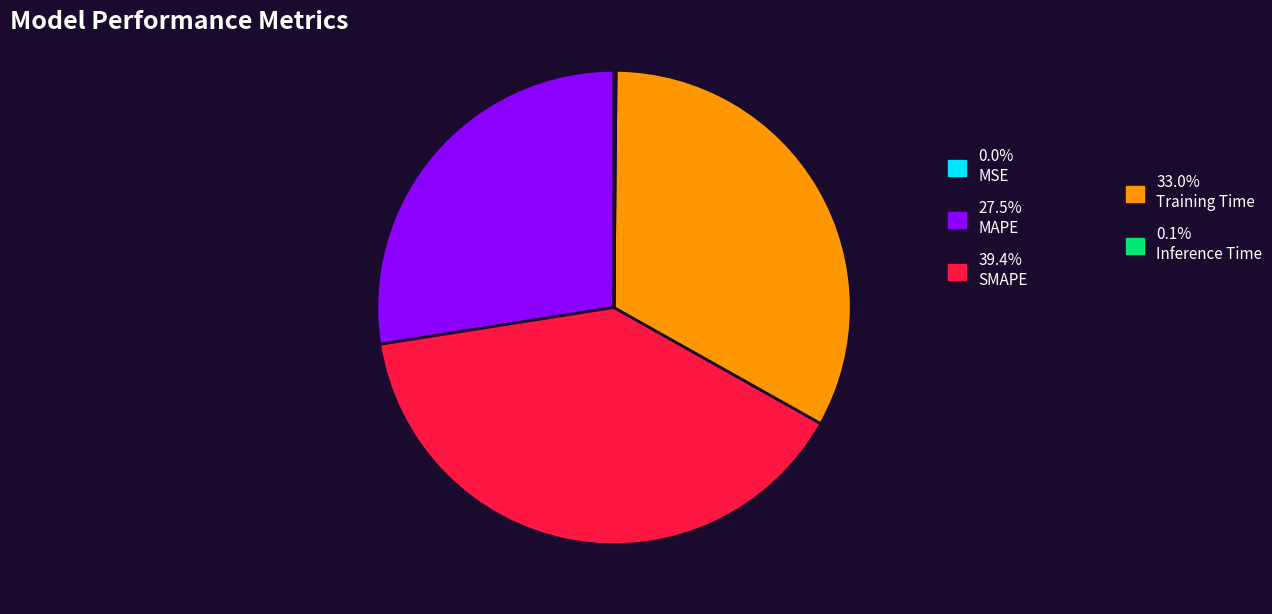

Is there any slice that represents more than half of the pie?

No